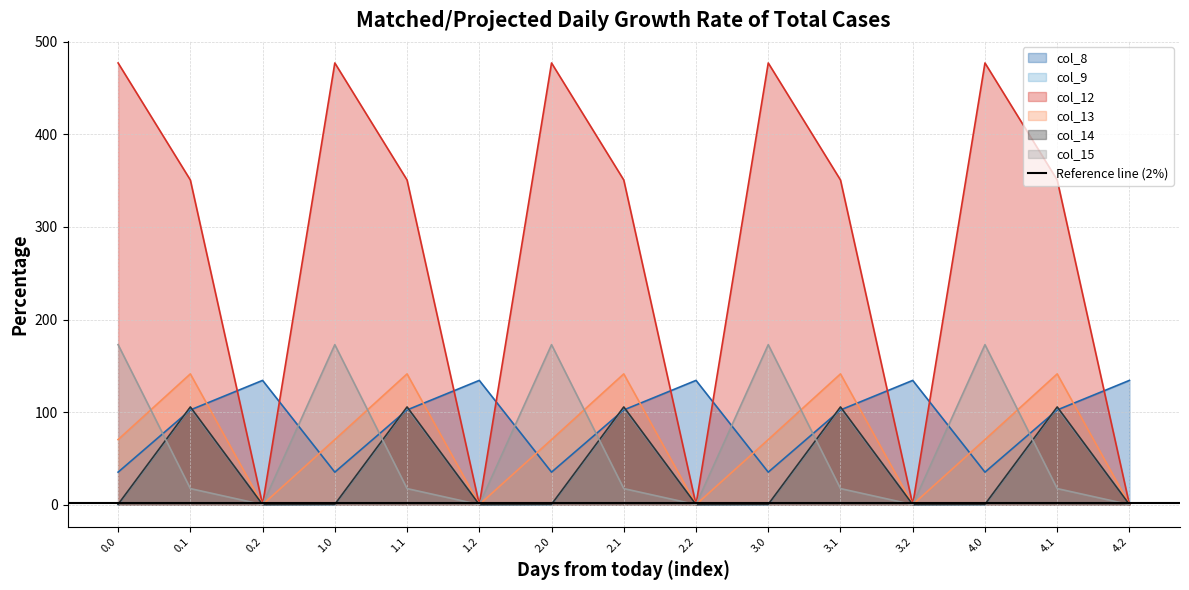

Rank the series at 1.1 from lowest to highest value.

col_15, col_8, col_9, col_14, col_13, col_12